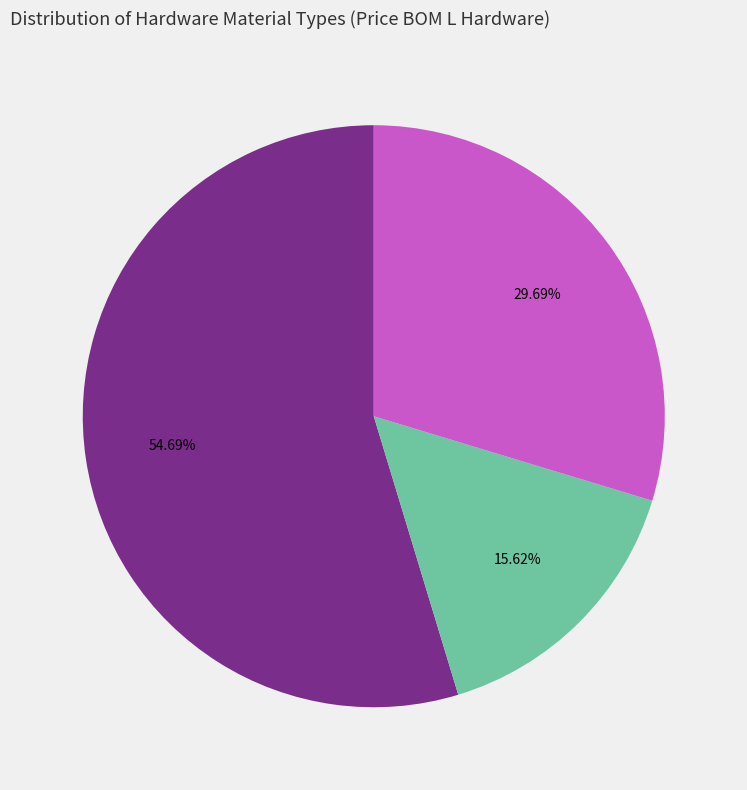

Does any single category account for the majority?

Yes